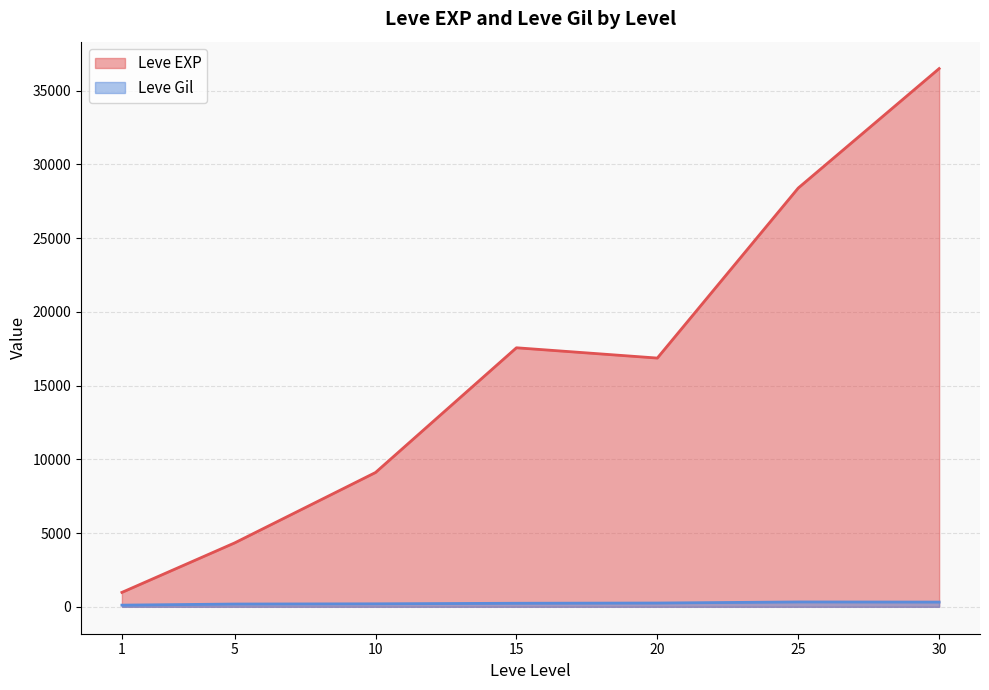

At which label does Leve EXP reach its peak?

30